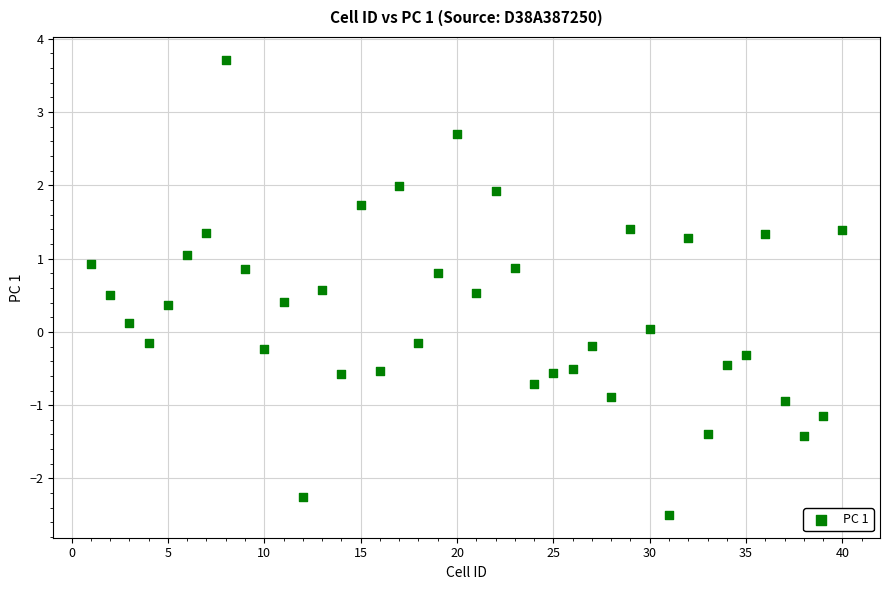

What is the range of Y values (max minus min)?

6.2